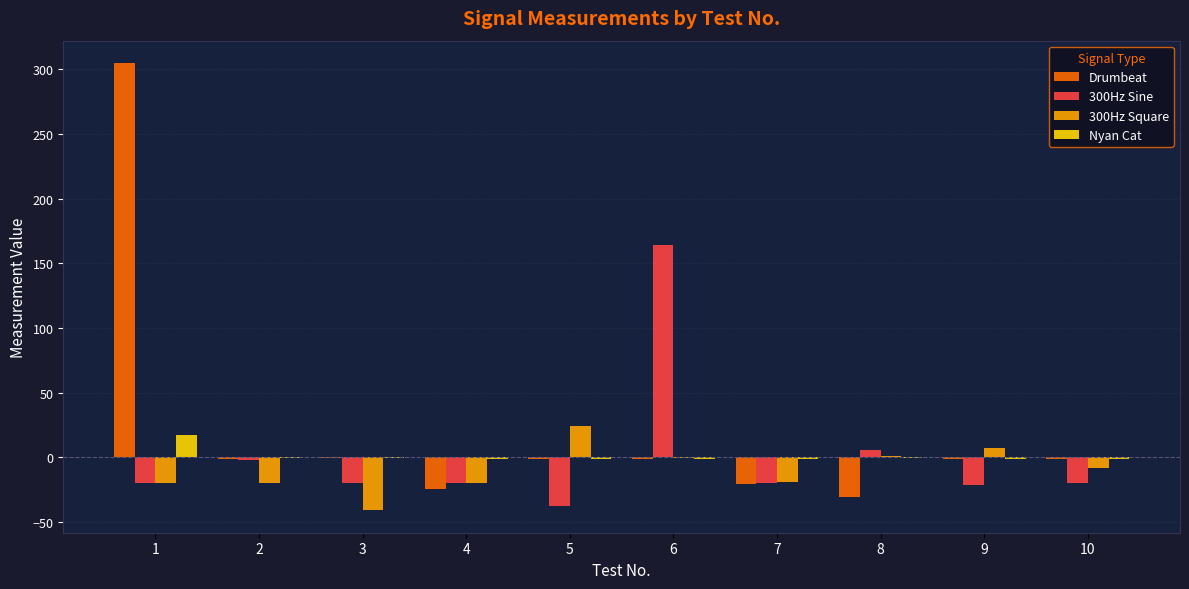

The value of 300Hz Square at 10 is -8.0. True or false?

True